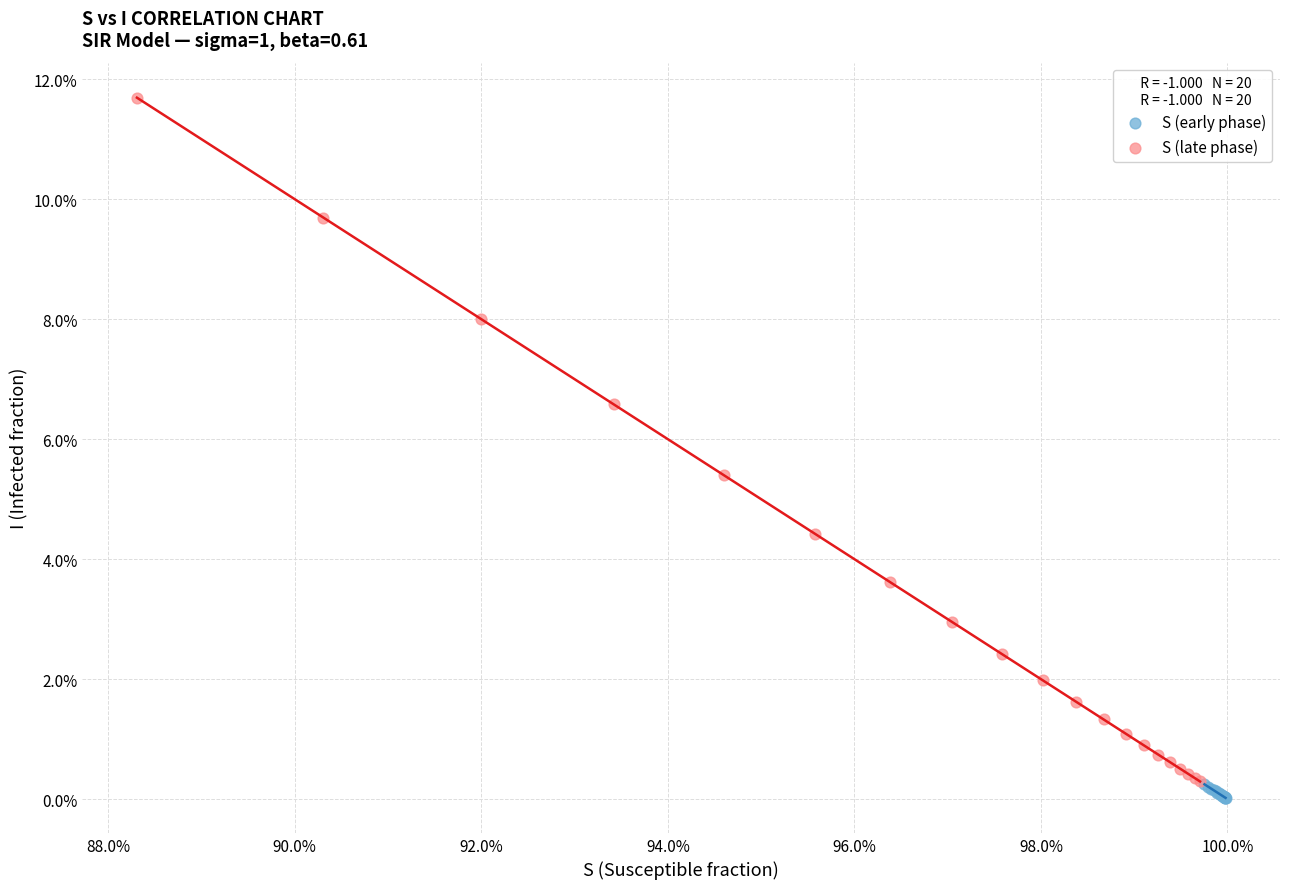

What are all the series names shown in the legend?

S (early phase), S (late phase)